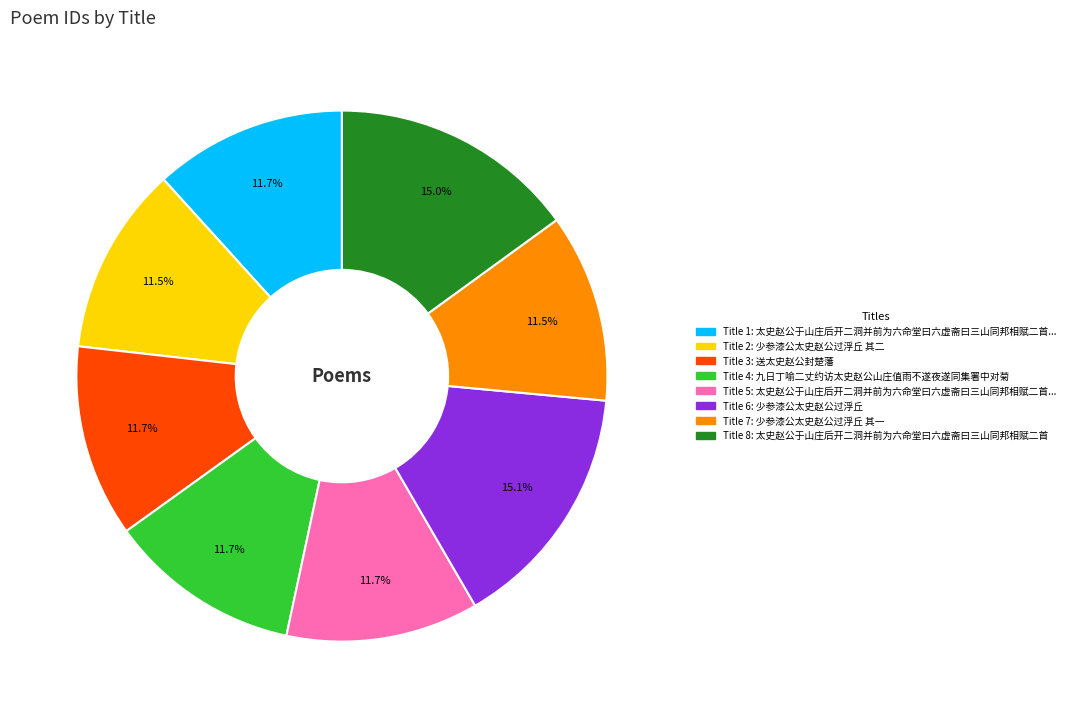

To the nearest percent, what is the difference between the largest and smallest slice percentages?

4%